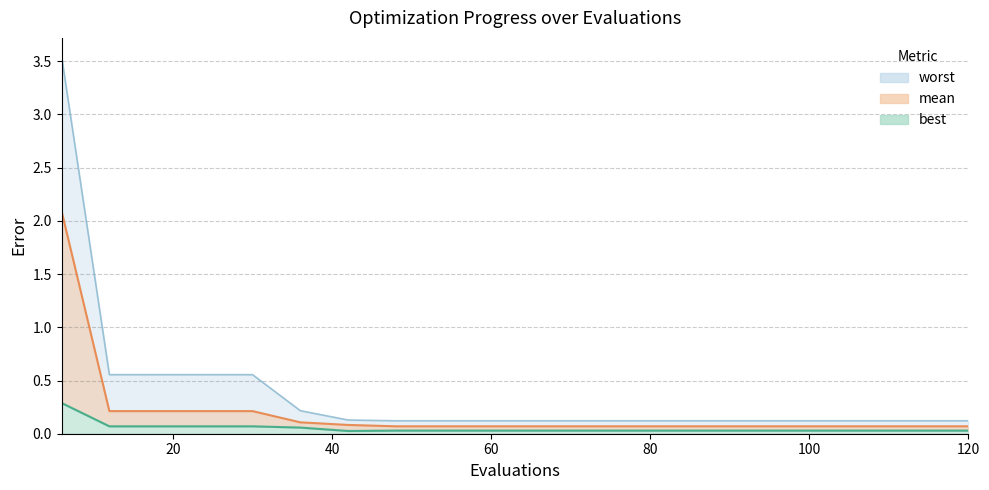

Does the chart display data point markers on the line(s)?

No